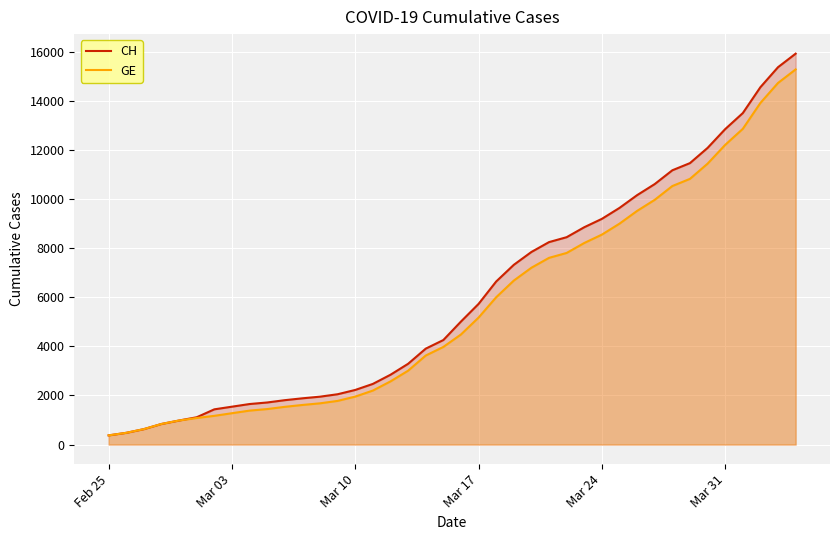

What position from the right is Feb 25?

40